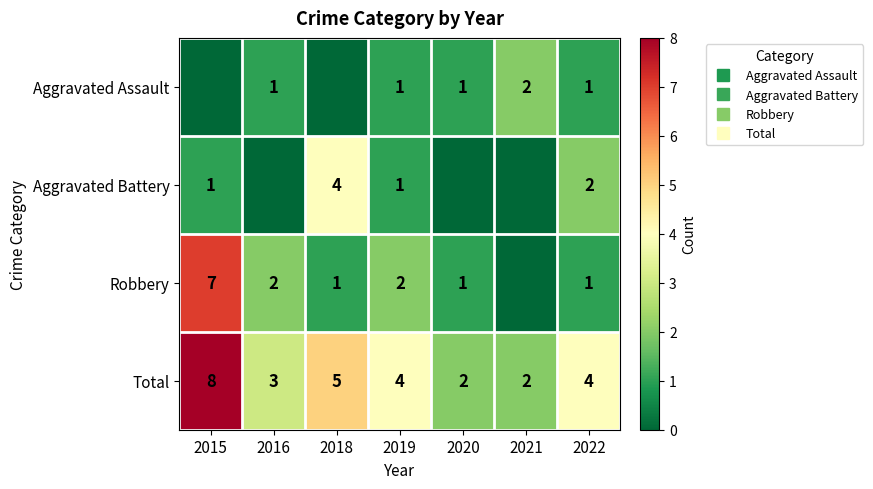

The value of Aggravated Battery at 2015 is 1. True or false?

True